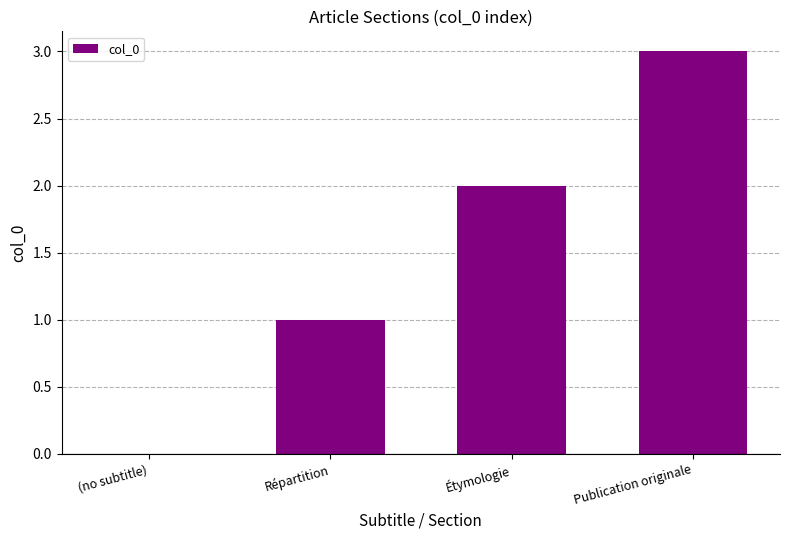

What is the maximum value shown in the chart?

3